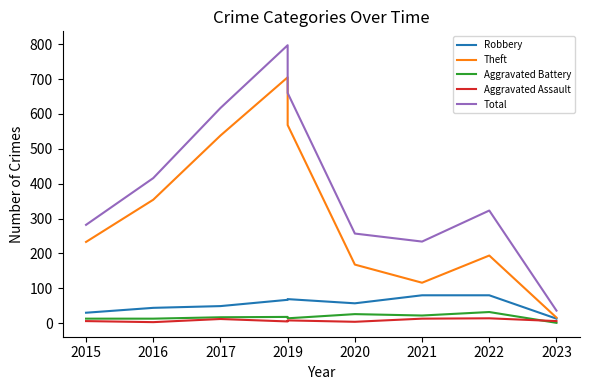

True or false: Aggravated Assault and Theft intersect in this chart.

False